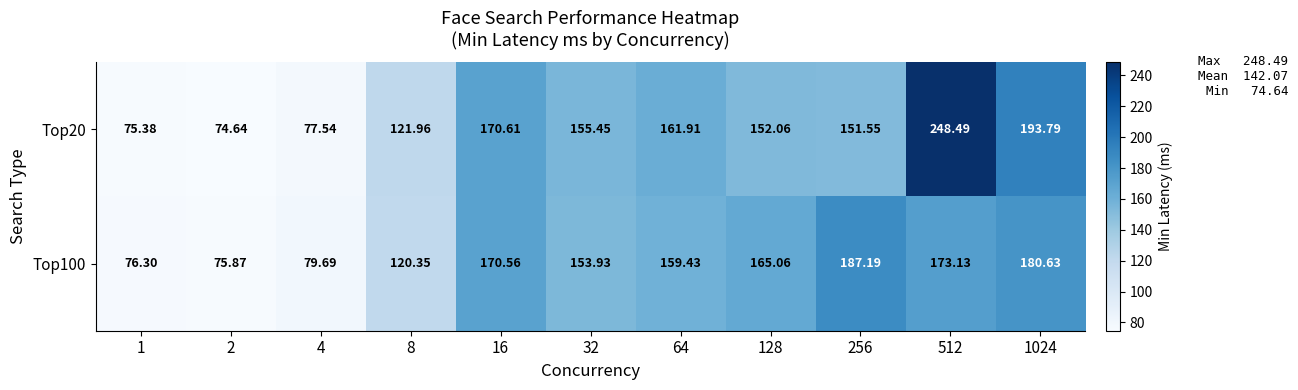

Is the value of Top100 at 16 greater than the value of Top20 at 16?

No